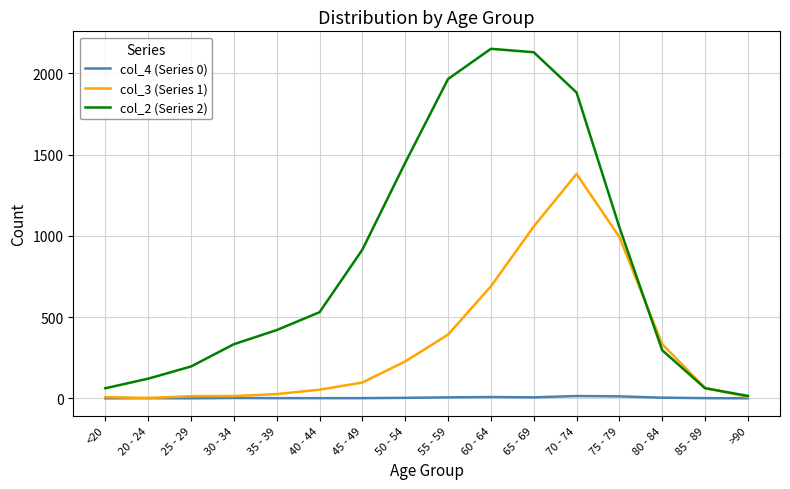

Where do col_2 (Series 2) and col_3 (Series 1) first cross each other?

75 - 79 and 80 - 84